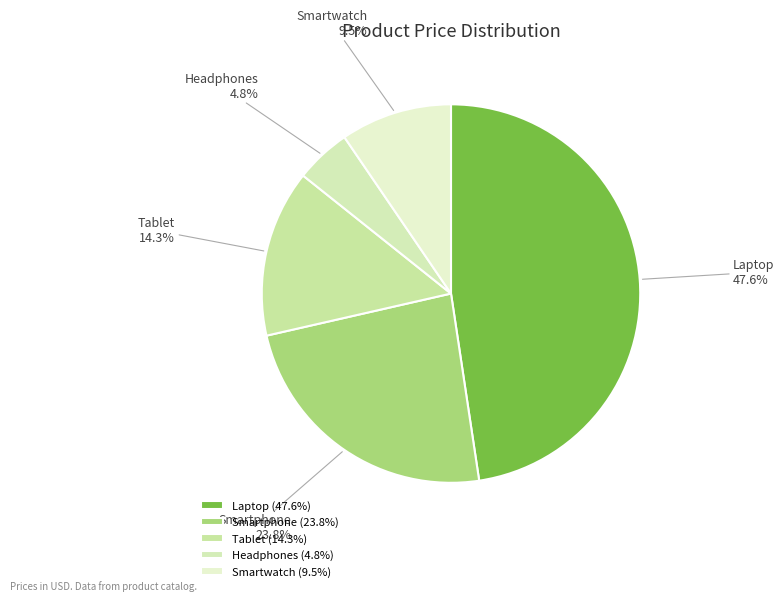

To the nearest percent, what is the difference between the largest and smallest slice percentages?

43%